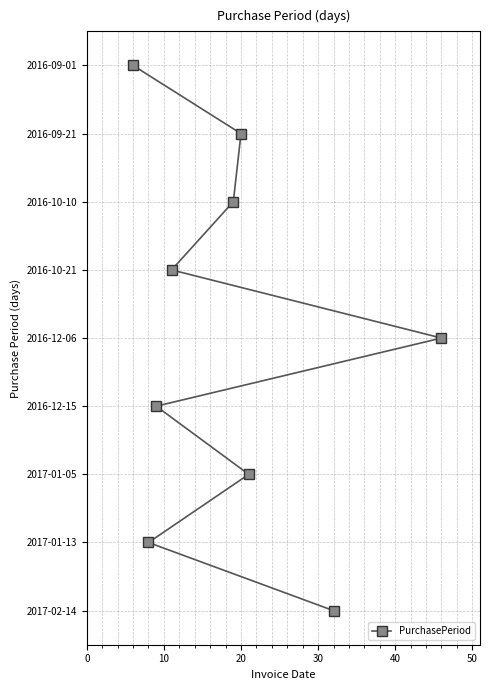

How many lines are shown in the chart?

1